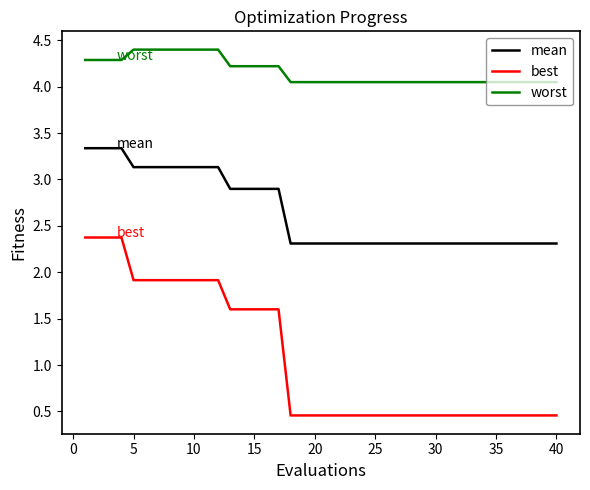

What is the difference between the maximum and minimum values in the best series?

1.9